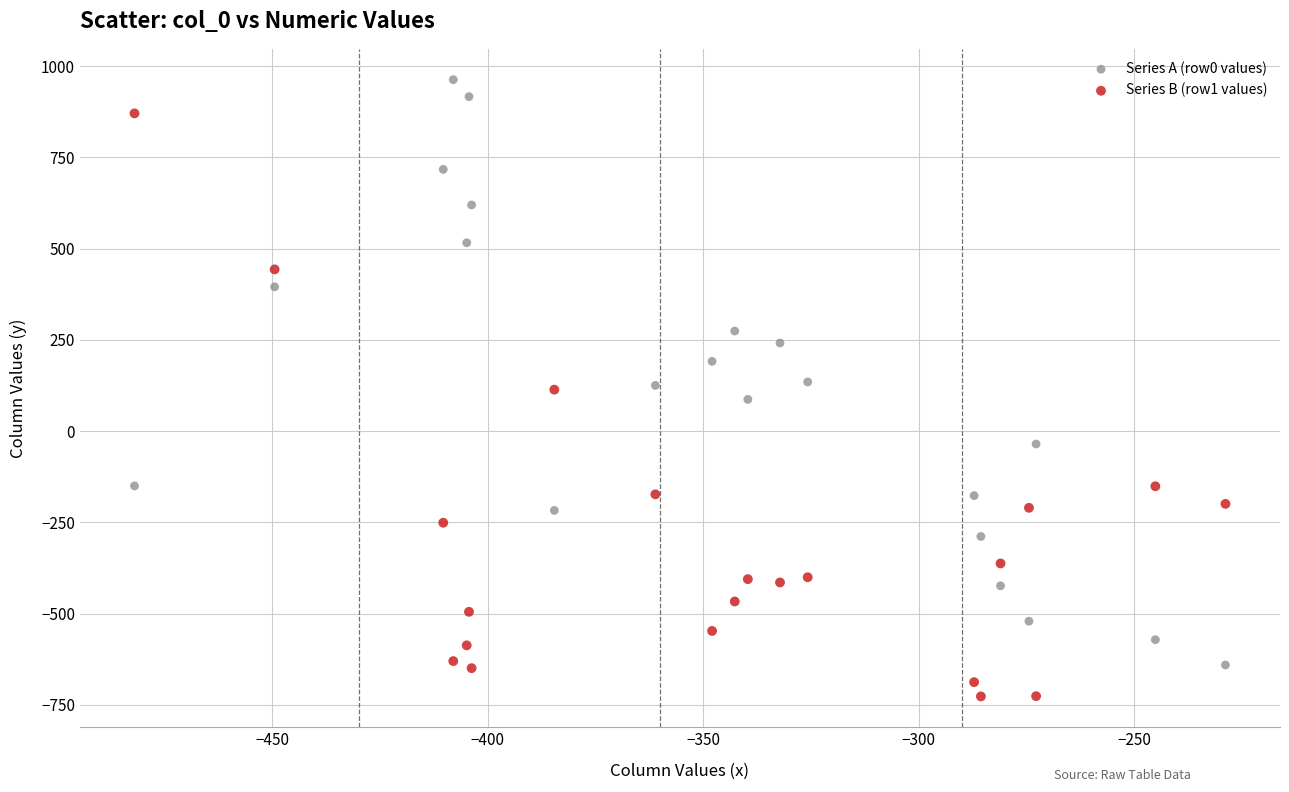

Which series reaches the minimum Y coordinate?

Series B (row1 values)